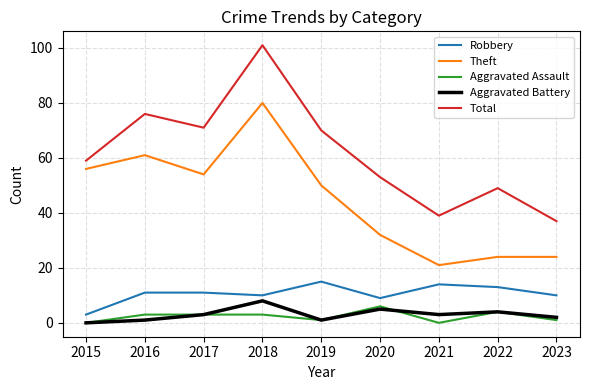

The value of Aggravated Battery at 2021 is 3. True or false?

True